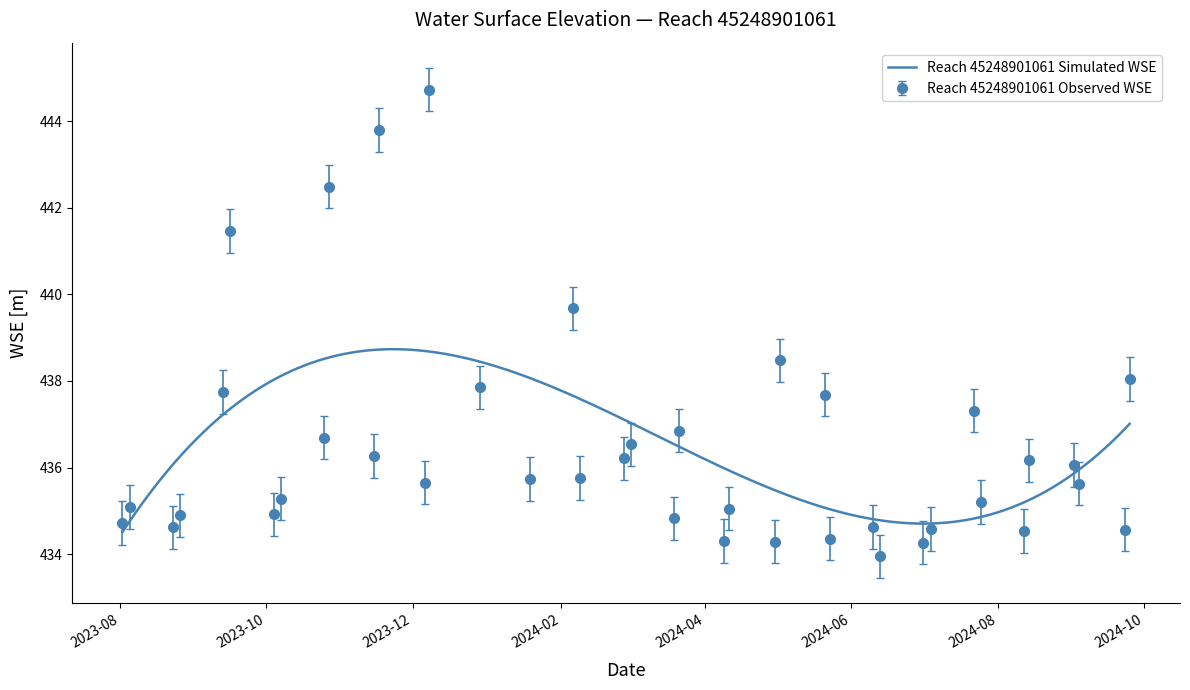

Does the chart display data point markers on the line(s)?

No